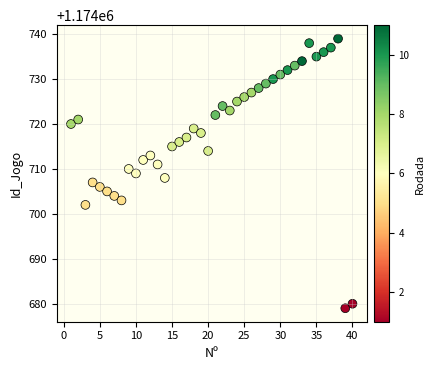

What is the range of Y values (max minus min)?

60